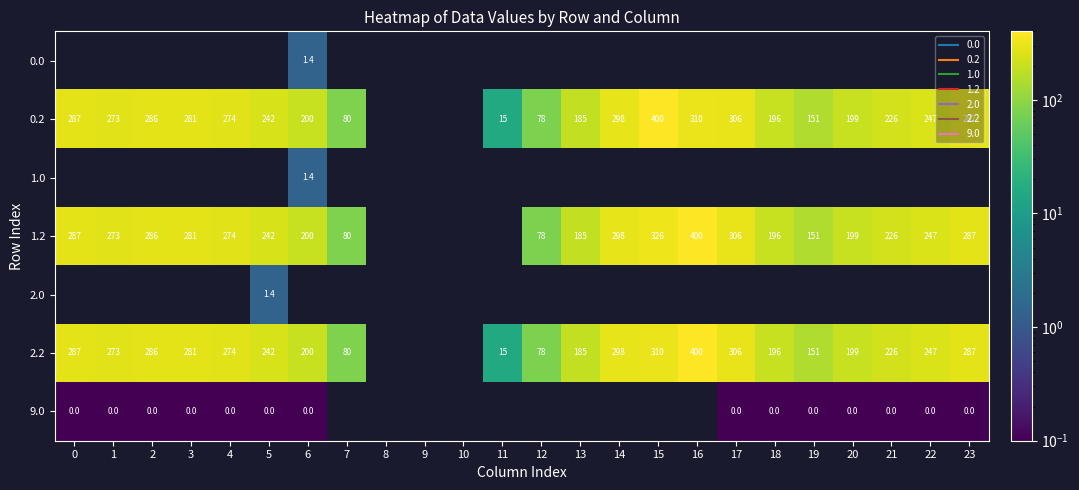

Between 4 and 2, which is larger?

2